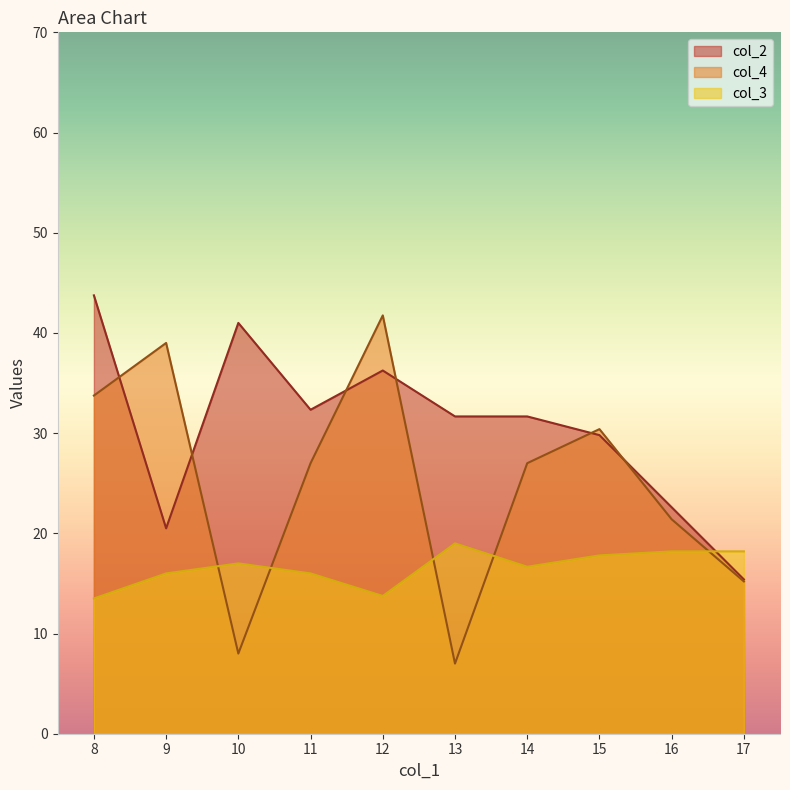

What is the spread (max minus min) of values at 9?

23.0